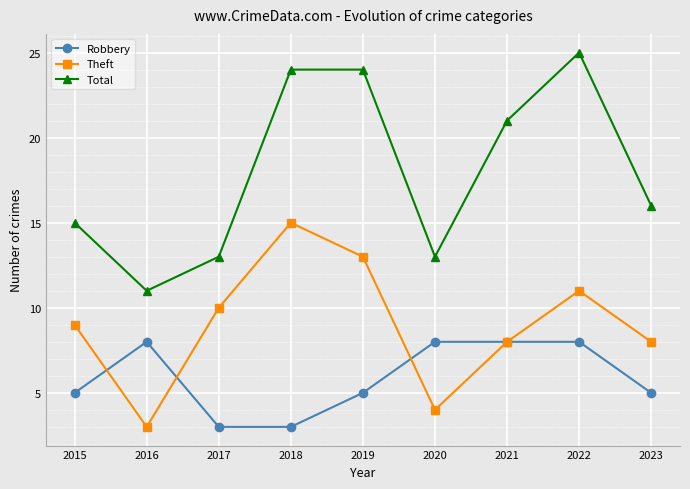

What is the difference between the Total values at 2022 and 2021?

4